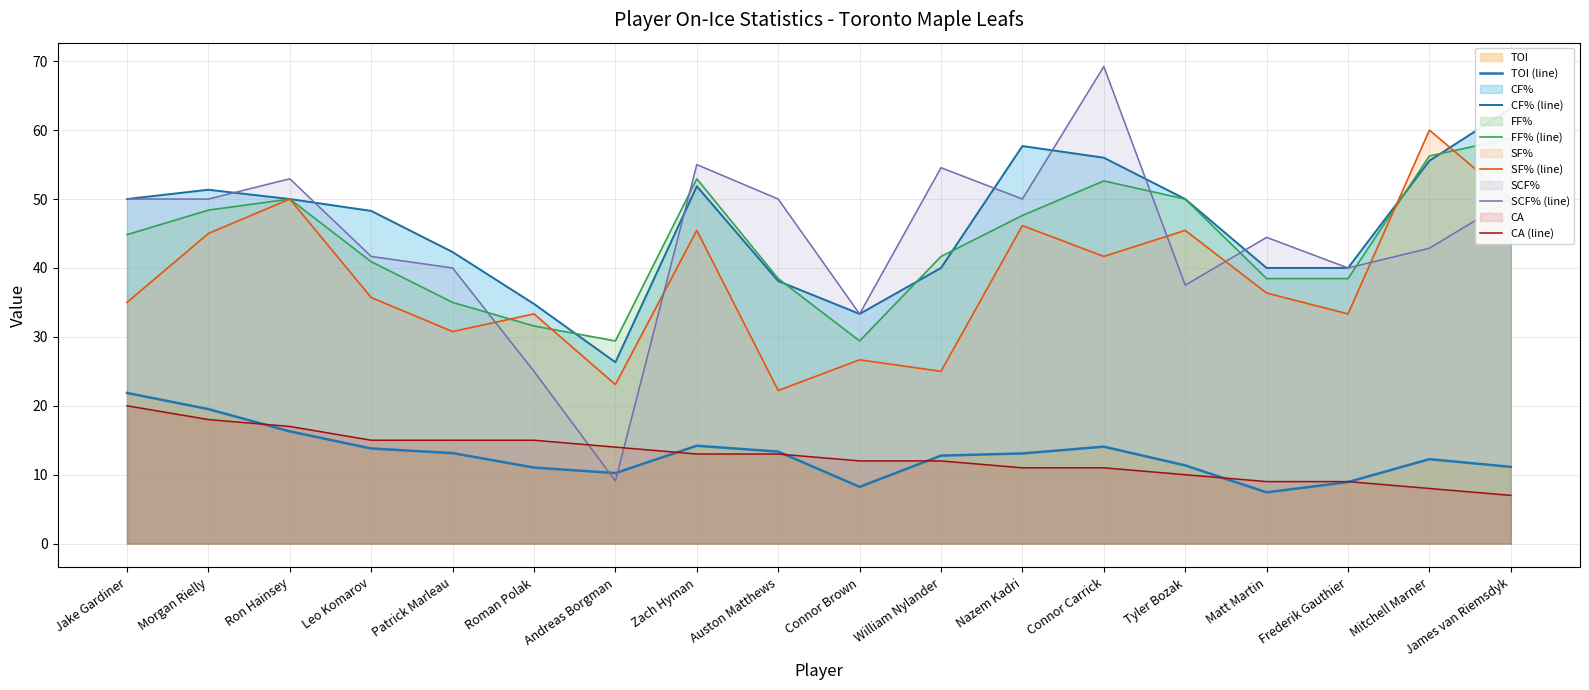

True or false: TOI (line) and FF% (line) intersect in this chart.

False